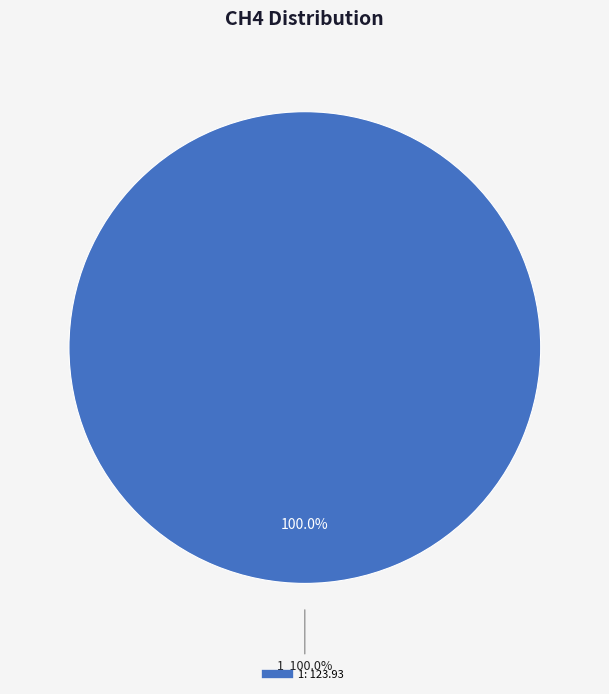

Is there a majority slice in this chart?

Yes